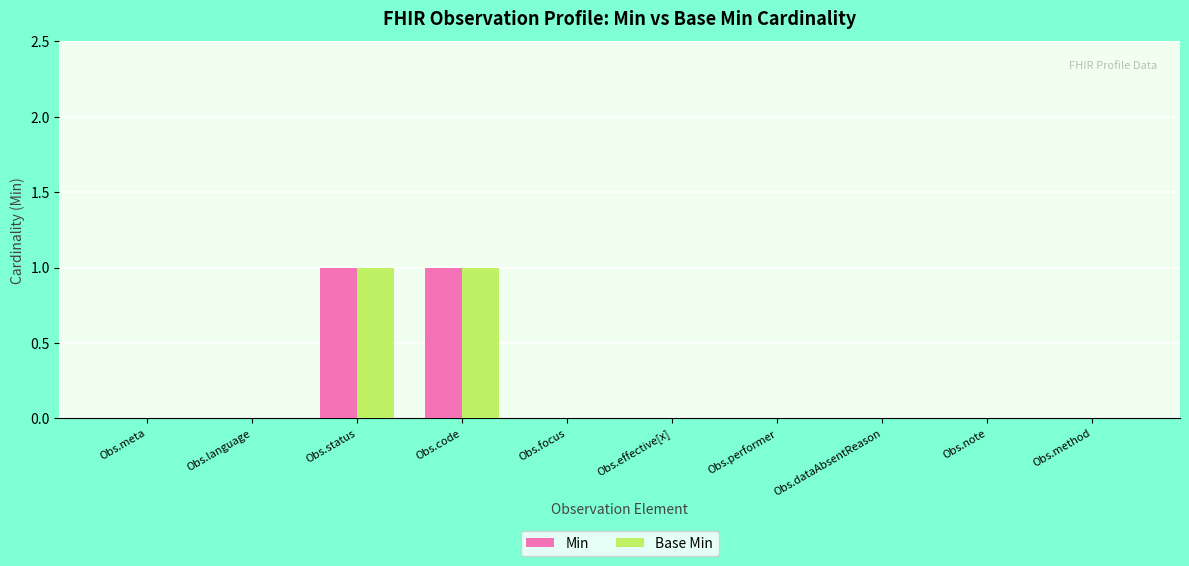

What is the highest value of the Base Min series?

1